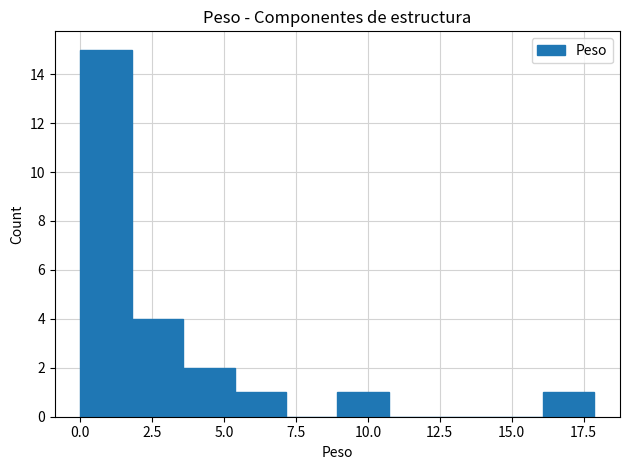

Around what value on the x-axis is the tallest bar? Give the approximate position of its centre, as read against the axis.

1.0